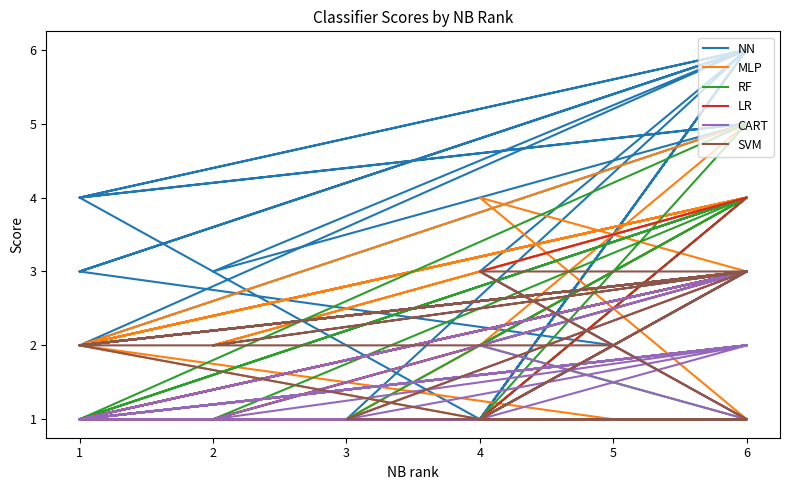

Reading left to right, list all the values displayed in this chart.

NN: 4	1	1	3	6	1	1	1	1	1	1	1	1	1	1	1	1	1	1	6	3	6	3	5	2	6	1	6	4	5	4	6	3	2
MLP: 2	1	1	4	3	1	1	1	1	1	1	1	1	1	1	1	1	1	1	4	2	4	2	4	2	5	2	4	2	3	2	4	2	1
RF: 1	1	1	2	4	1	1	1	1	1	1	1	1	1	1	1	1	1	1	4	1	3	1	4	1	5	1	4	1	2	1	3	1	1
LR: 1	1	1	3	4	1	1	1	1	1	1	1	1	1	1	1	1	1	1	3	1	3	1	3	1	3	1	3	1	2	1	3	1	1
CART: 1	1	1	2	3	1	1	1	1	1	1	1	1	1	1	1	1	1	1	2	1	2	1	3	1	3	1	2	1	2	1	2	1	1
SVM: 2	1	1	3	3	1	1	1	1	1	1	1	1	1	1	1	1	1	1	3	2	3	2	3	2	3	1	3	2	3	2	3	2	2